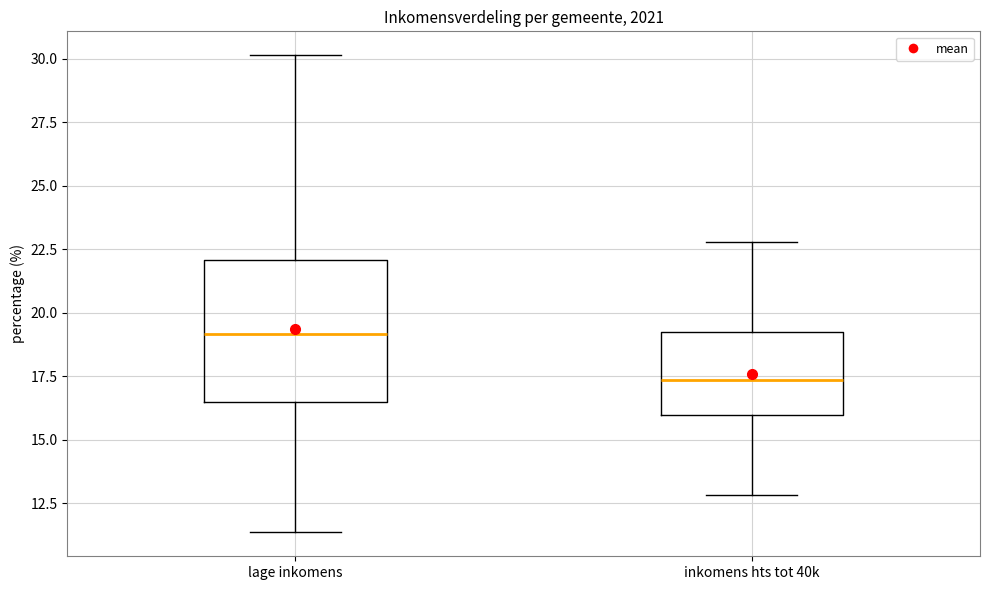

Where is the lower edge of the box for inkomens hts tot 40k on the y-axis? The values are not printed on the chart, so give them approximately, as read against the axis.

16.0